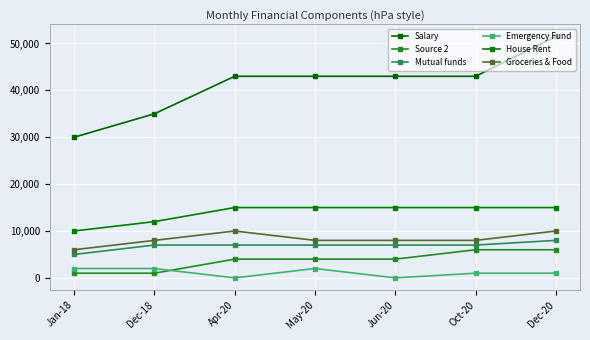

What is the value of the Salary point at the 6th from the left?

43000